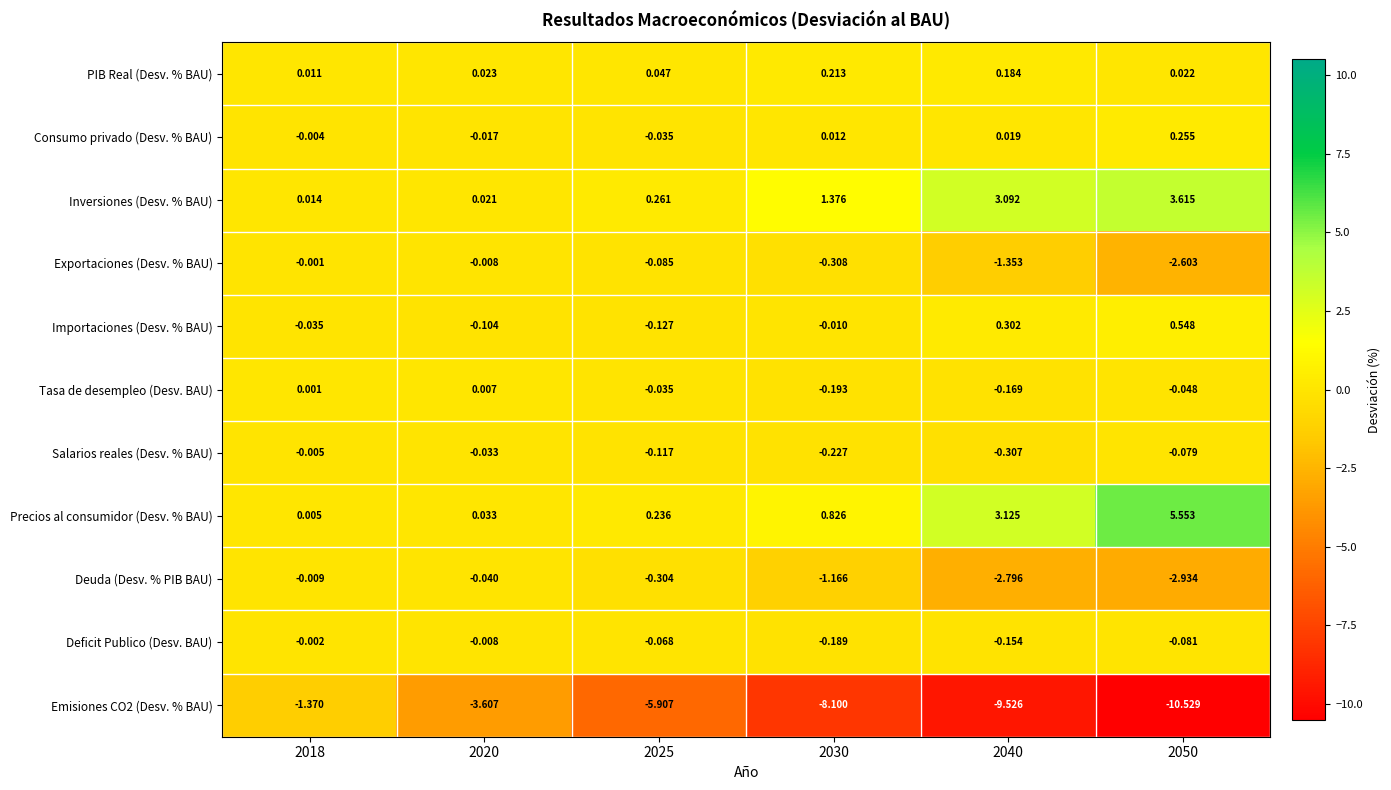

How many values in the Importaciones (Desv. % BAU) series exceed 0?

2